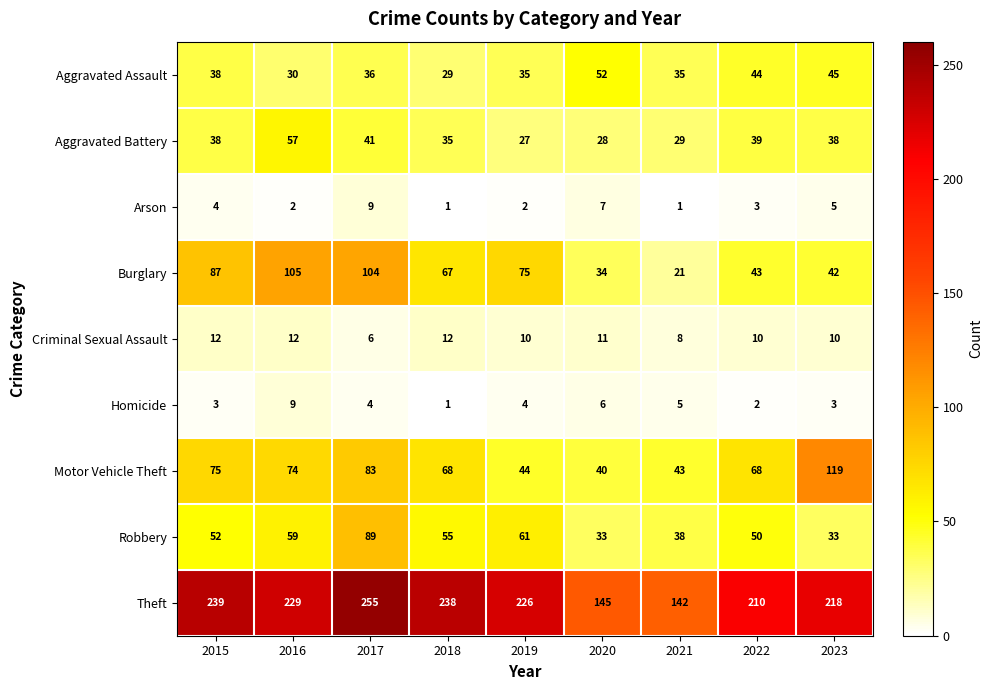

True or false: Motor Vehicle Theft has a value of 43 at 2021.

True